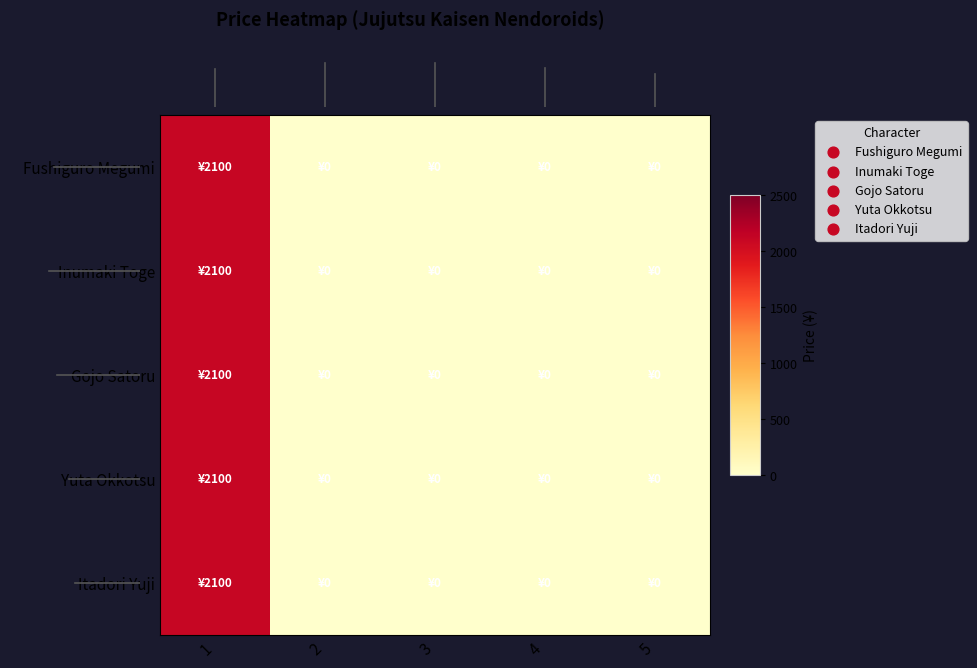

Reading left to right, extract all data points from this chart.

Fushiguro Megumi: 1=2100	2=0	3=0	4=0	5=0
Inumaki Toge: 1=2100	2=0	3=0	4=0	5=0
Gojo Satoru: 1=2100	2=0	3=0	4=0	5=0
Yuta Okkotsu: 1=2100	2=0	3=0	4=0	5=0
Itadori Yuji: 1=2100	2=0	3=0	4=0	5=0